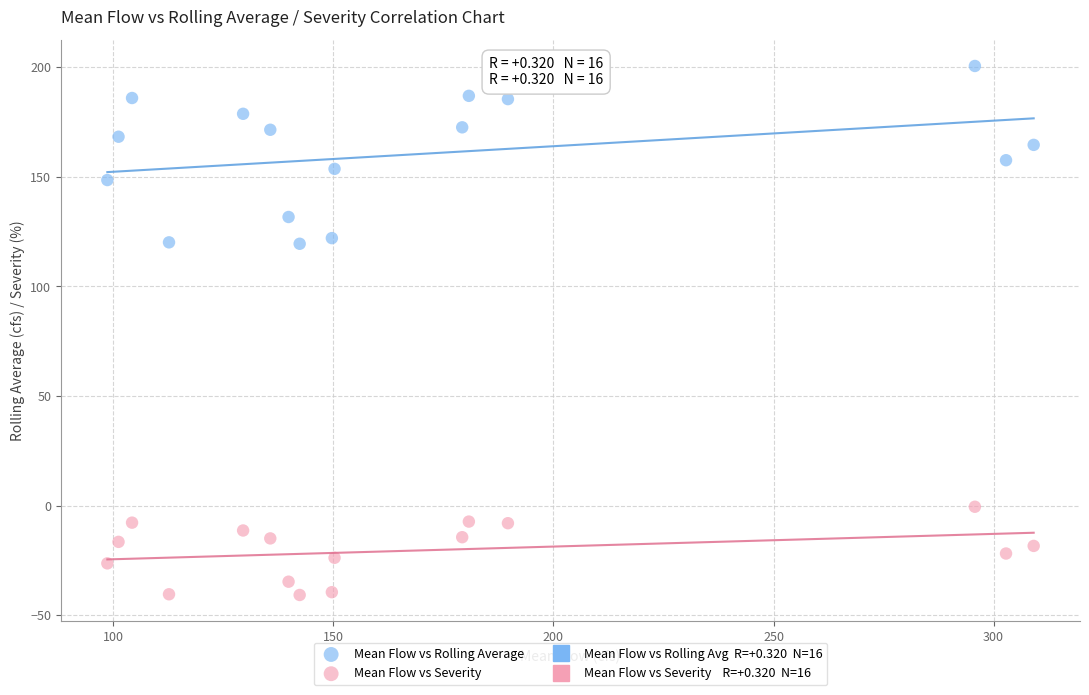

Which series contains the lowest Y value?

Mean Flow vs Severity